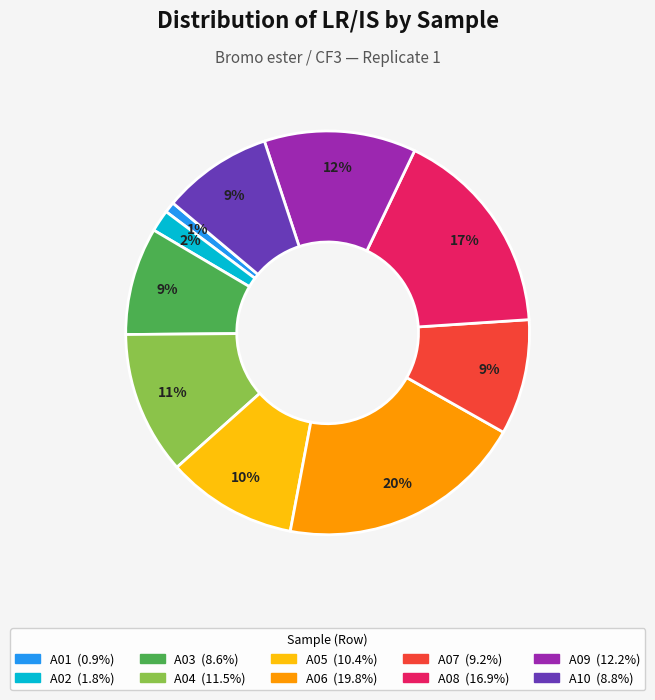

Do A07 and A06 together represent more than half of the pie?

No